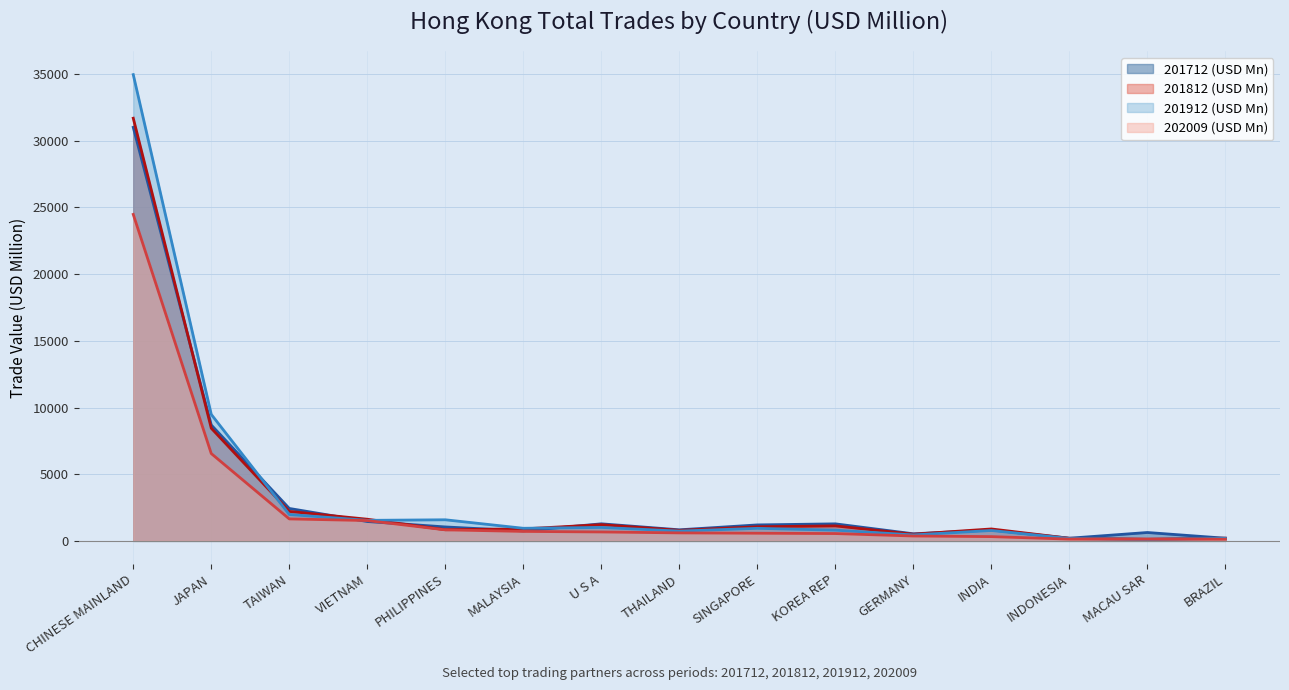

True or false: 201912 (USD Mn) (line) and 201712 (USD Mn) (line) intersect in this chart.

True